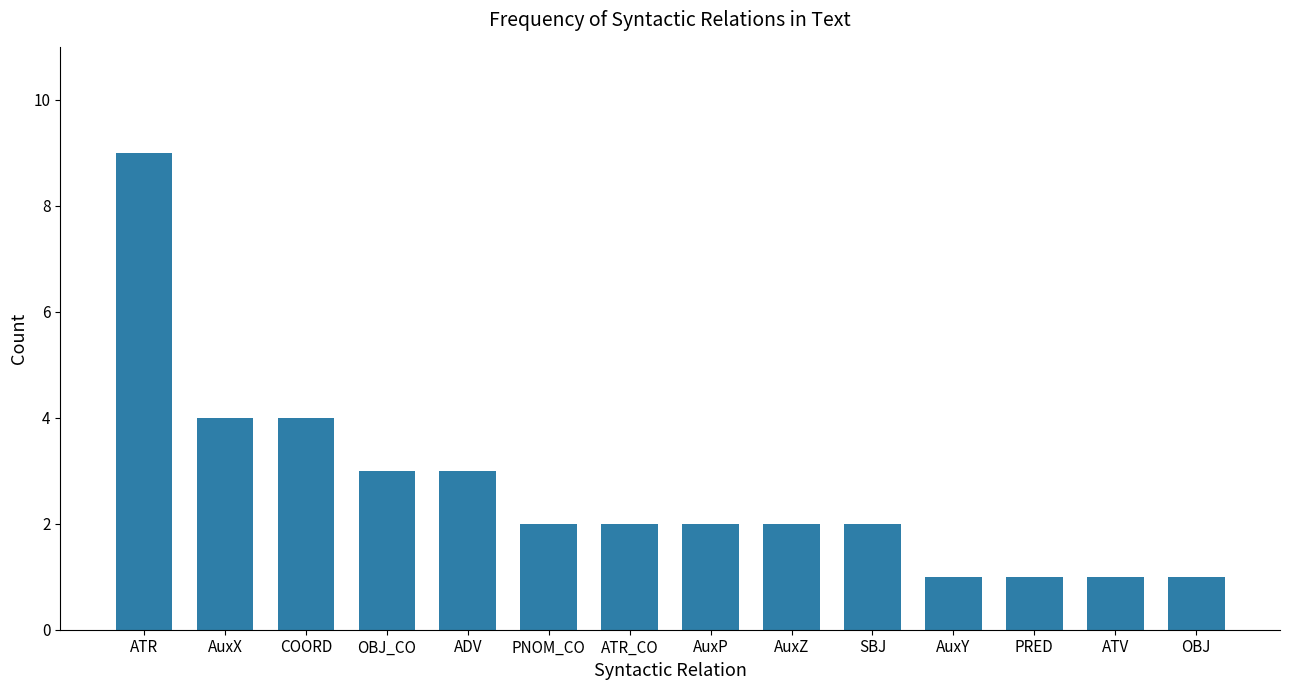

Approximately how many times larger is the value at AuxP compared to AuxZ?

1.0